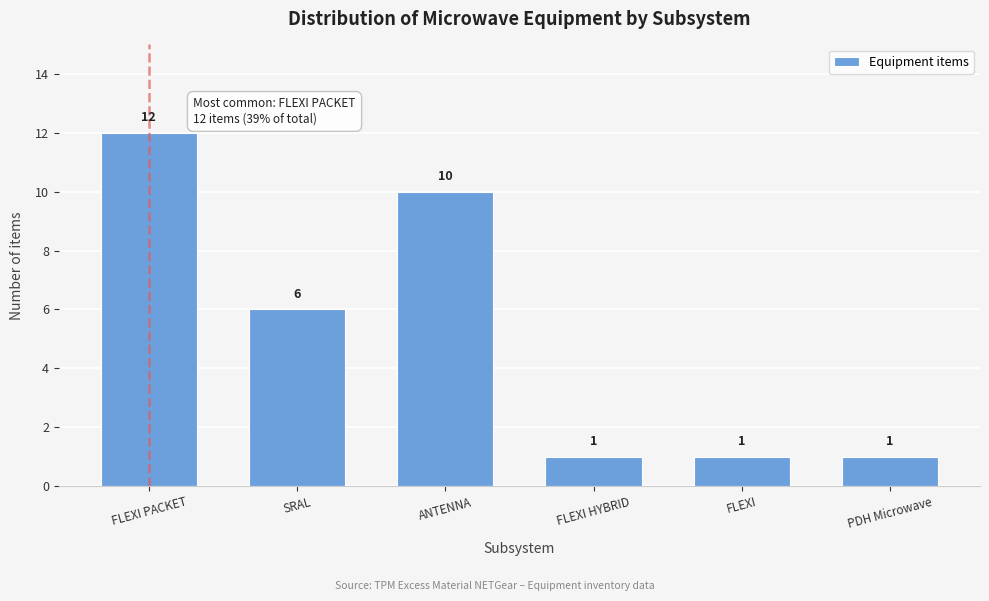

Reading right to left, what are all the values shown in this chart?

PDH Microwave=1	FLEXI=1	FLEXI HYBRID=1	ANTENNA=10	SRAL=6	FLEXI PACKET=12